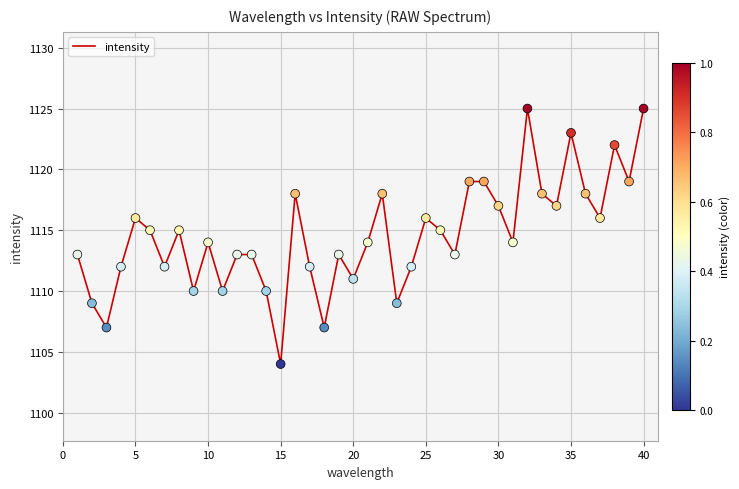

What is the greatest value displayed?

1125